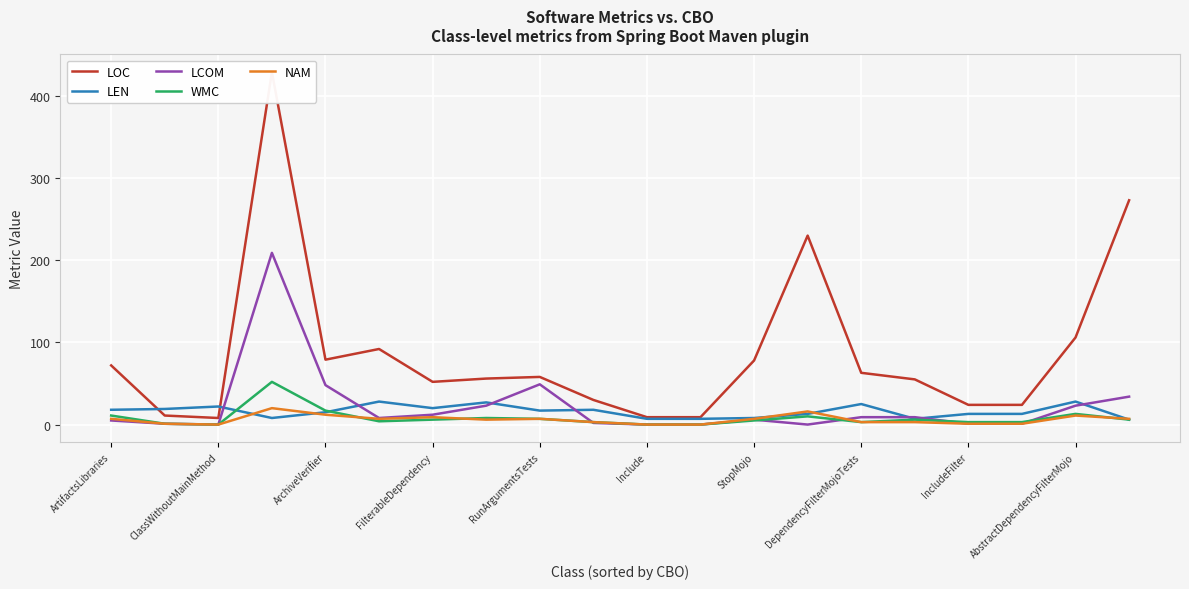

The value of LCOM at ArchiveVerifier is 48. True or false?

True